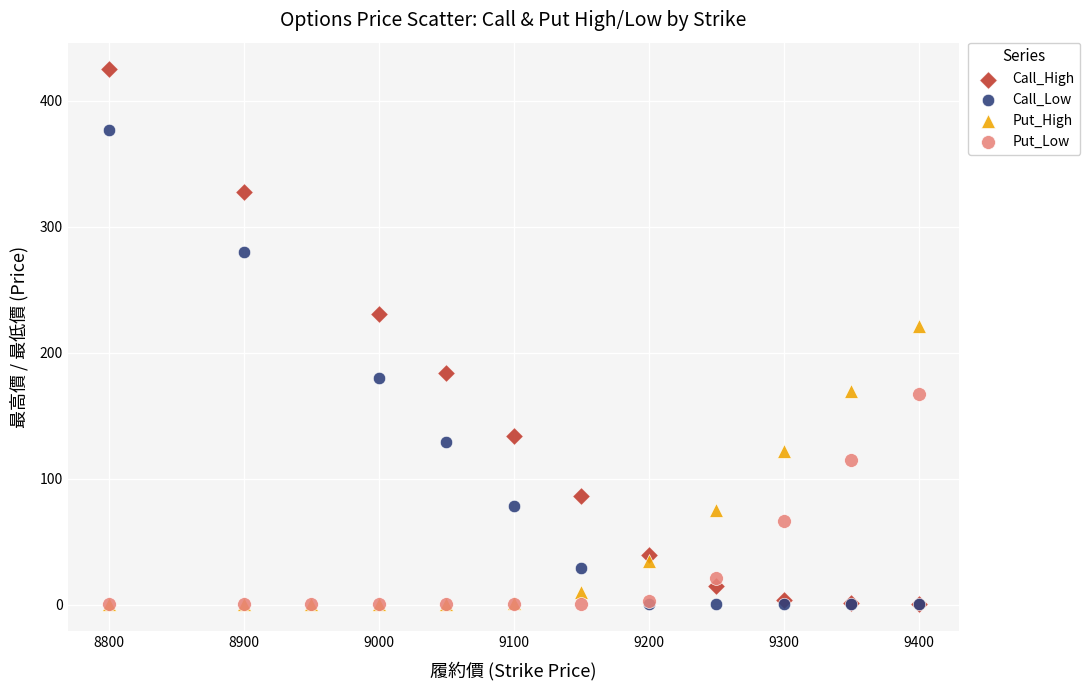

Which series reaches the maximum Y coordinate?

Call_High